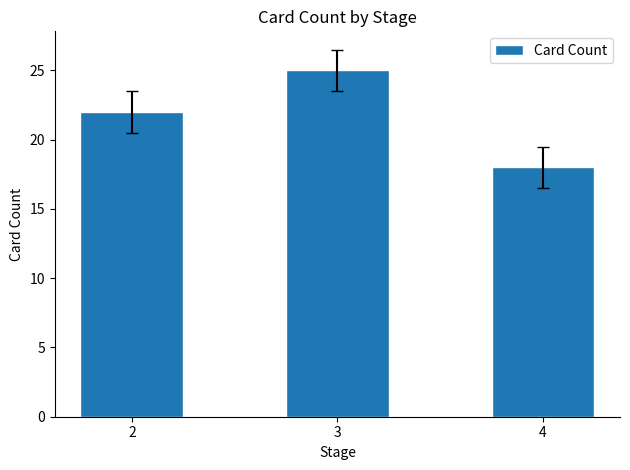

What is the average value?

22